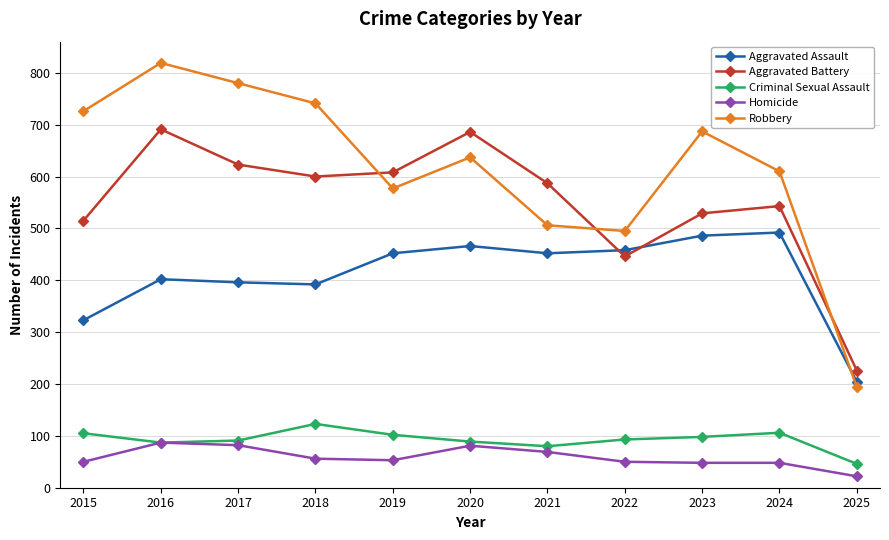

What is the total value across all series at 2017?

1972